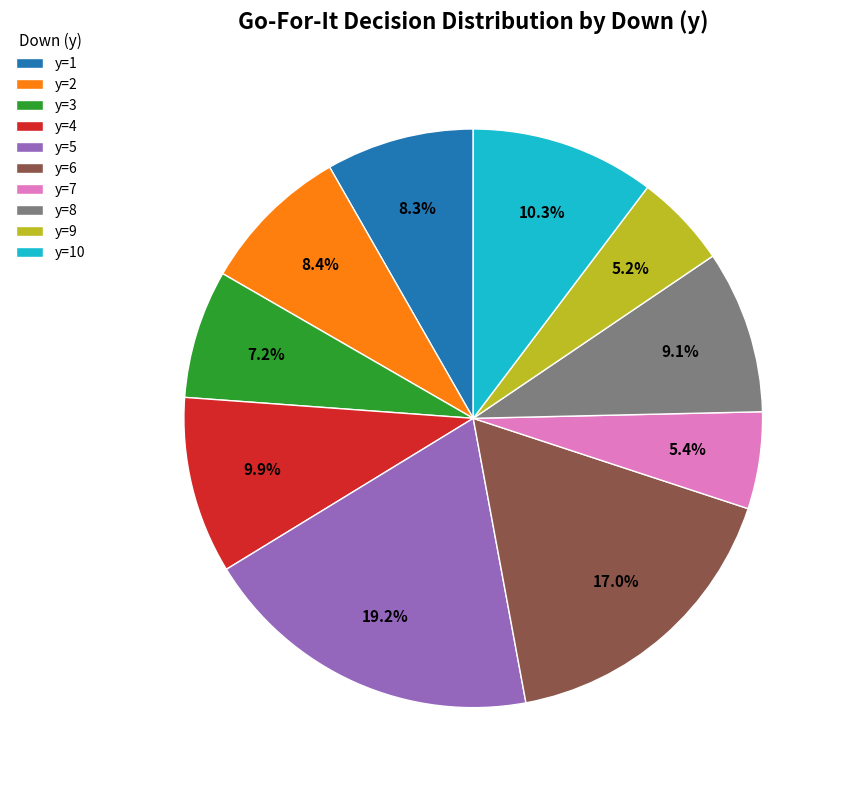

Is there a majority slice in this chart?

No